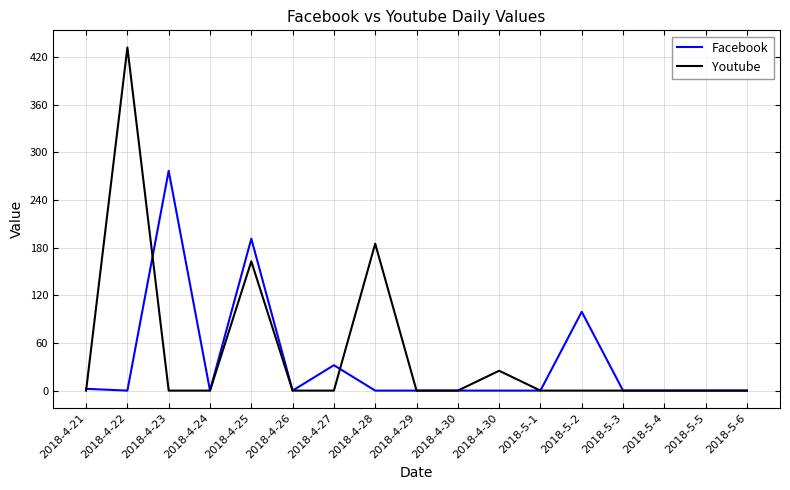

Which series has the largest total across all categories?

Youtube